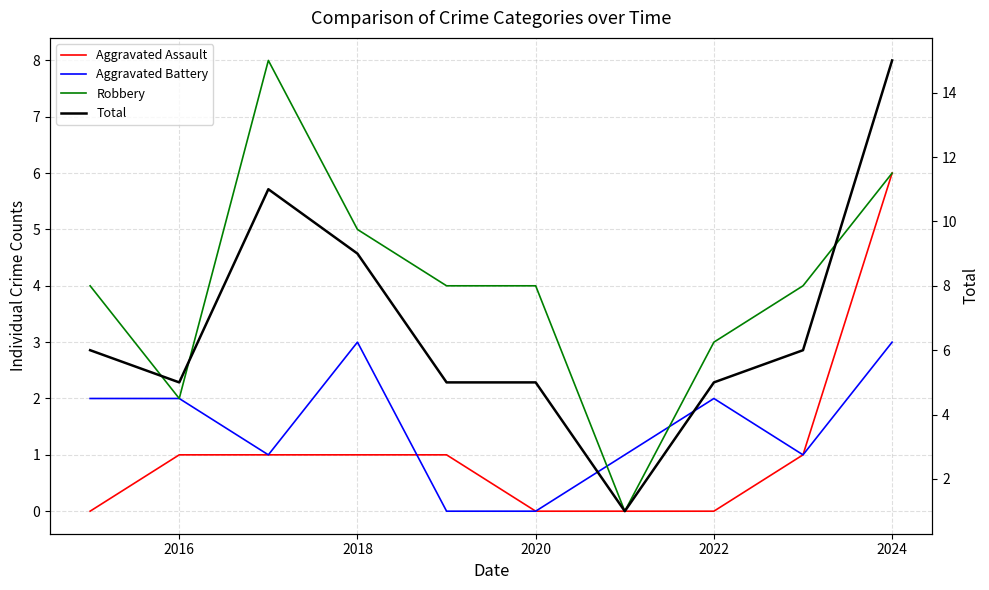

How many categories are shown in the chart?

10